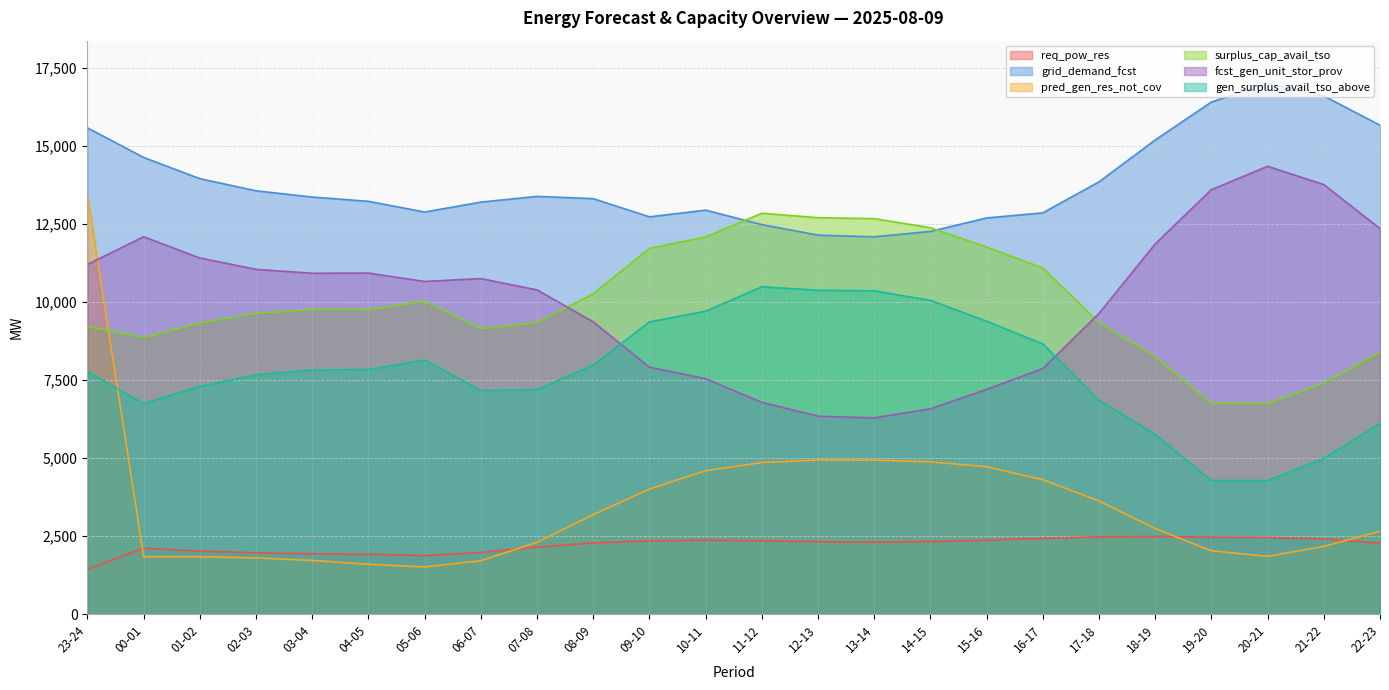

Between 17-18 and 22-23, which series saw the biggest shift?

fcst_gen_unit_stor_prov